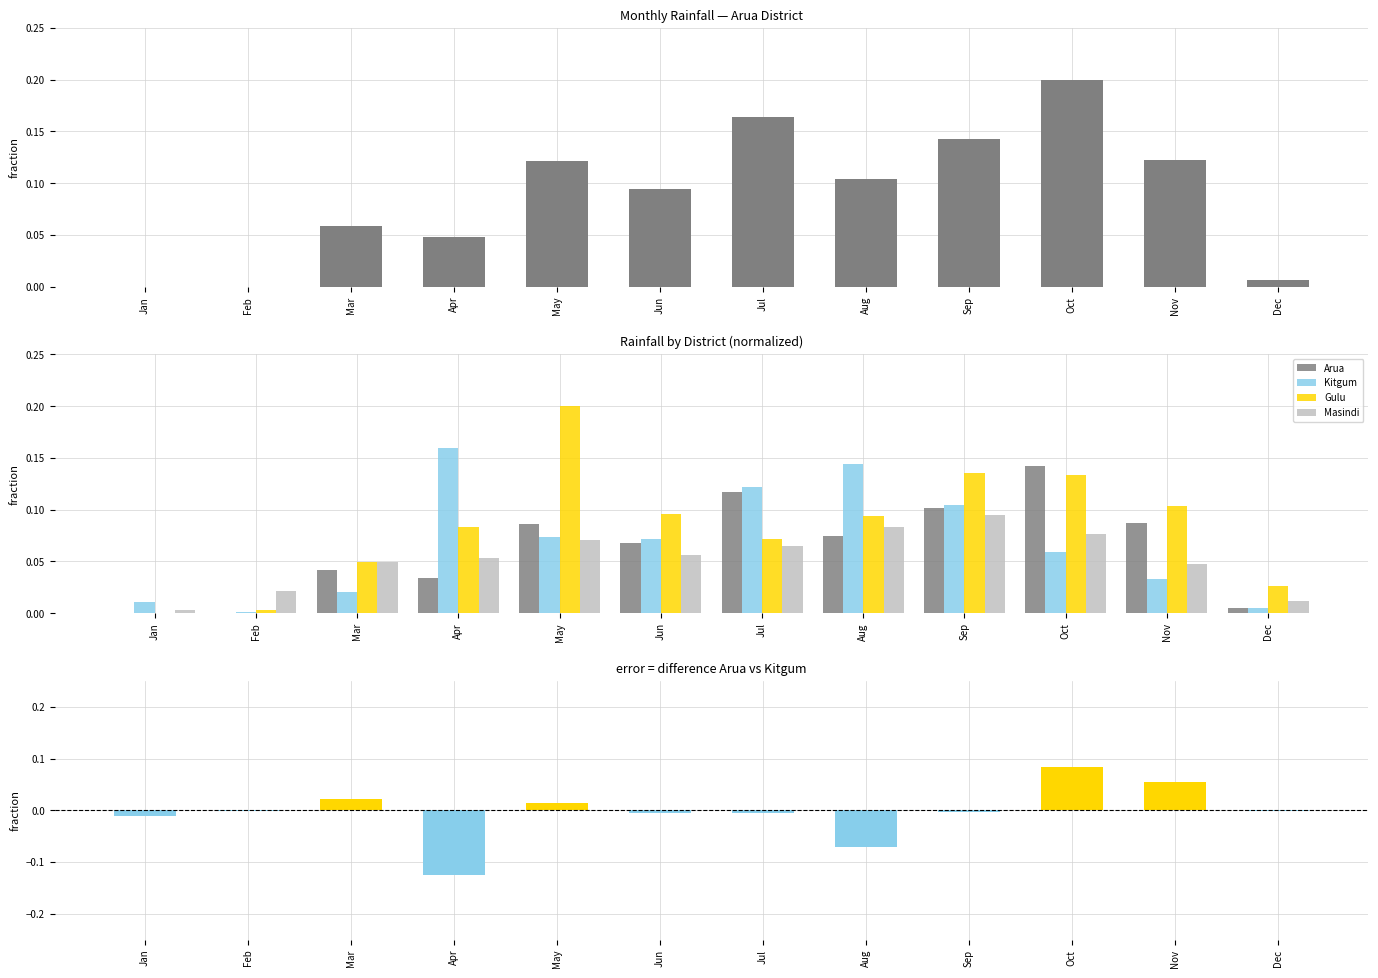

At which label does Kitgum reach its minimum?

Feb